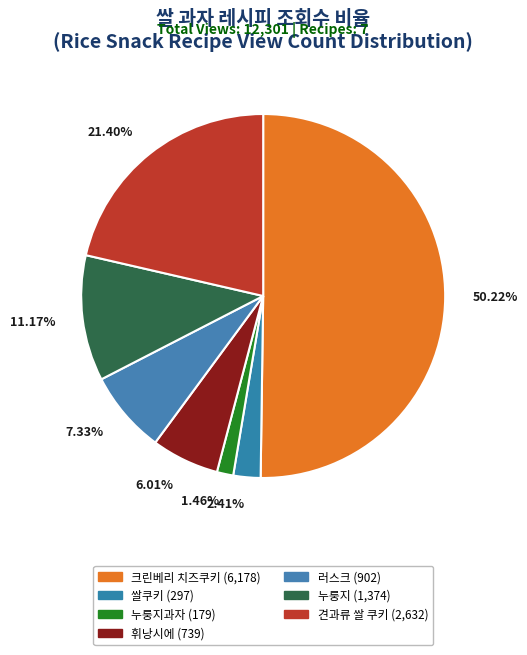

Which category has the smallest portion of the pie?

누룽지과자